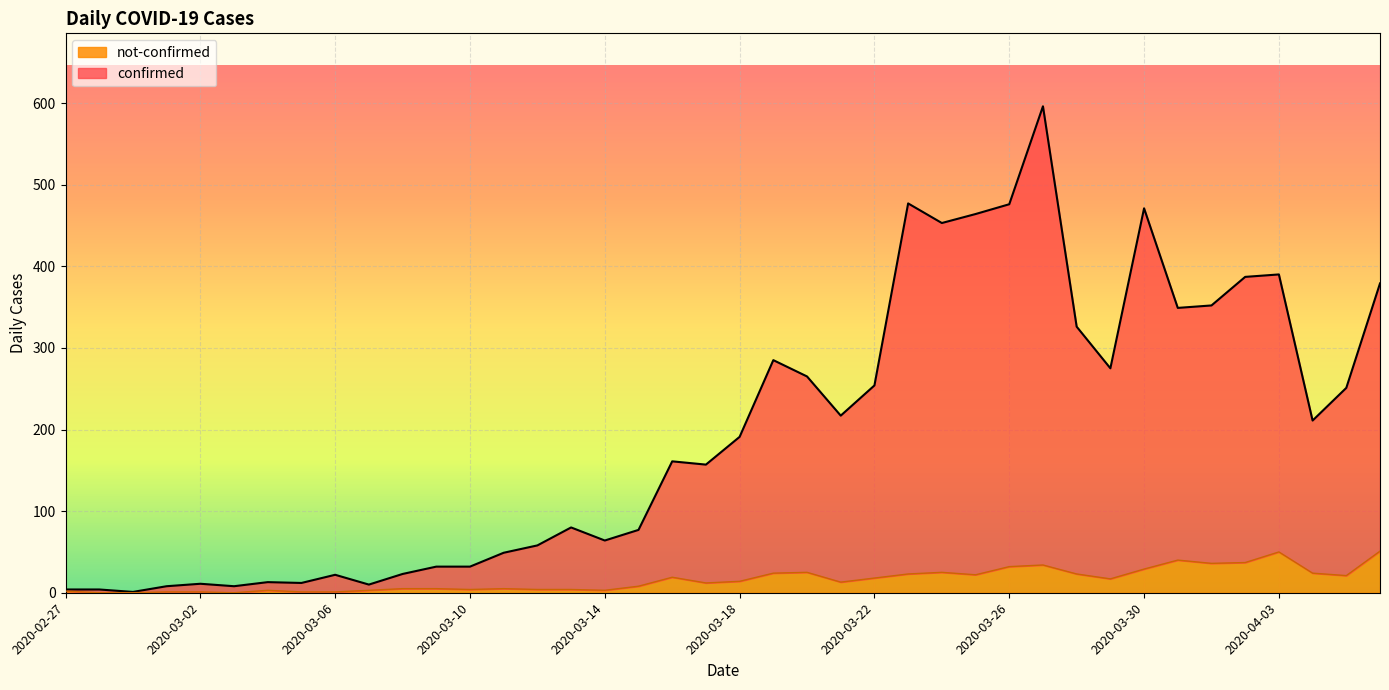

What is the average value of the not-confirmed series?

16